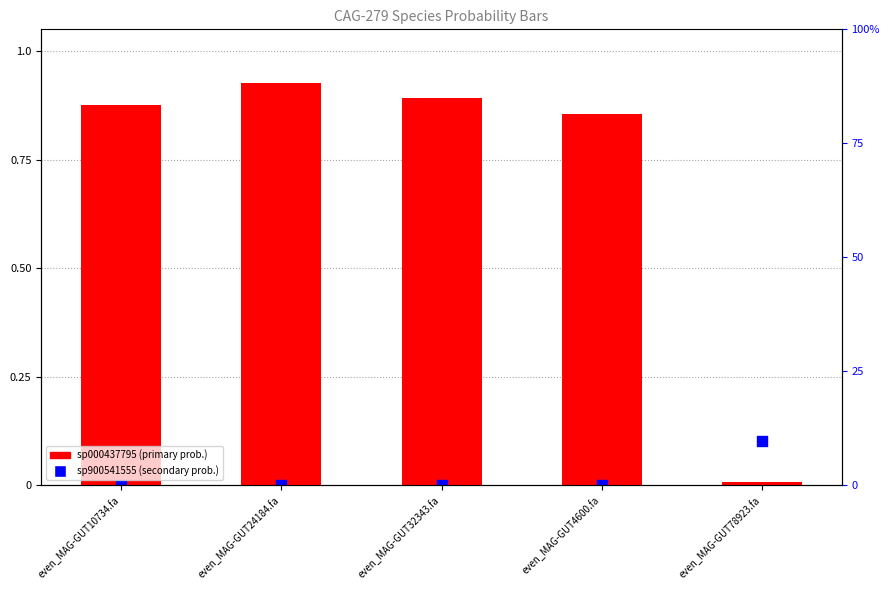

Which series contains the lowest Y value?

2-s__CAG-279 sp900541555